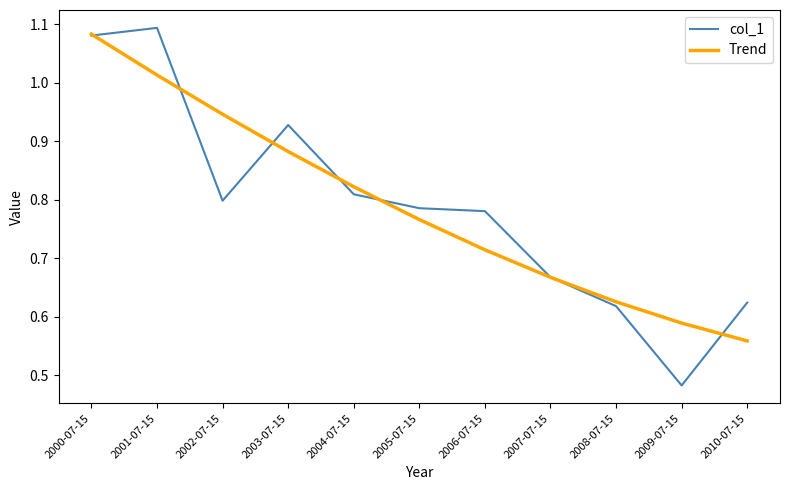

True or false: Trend has more than 0 points higher than both neighbors.

False